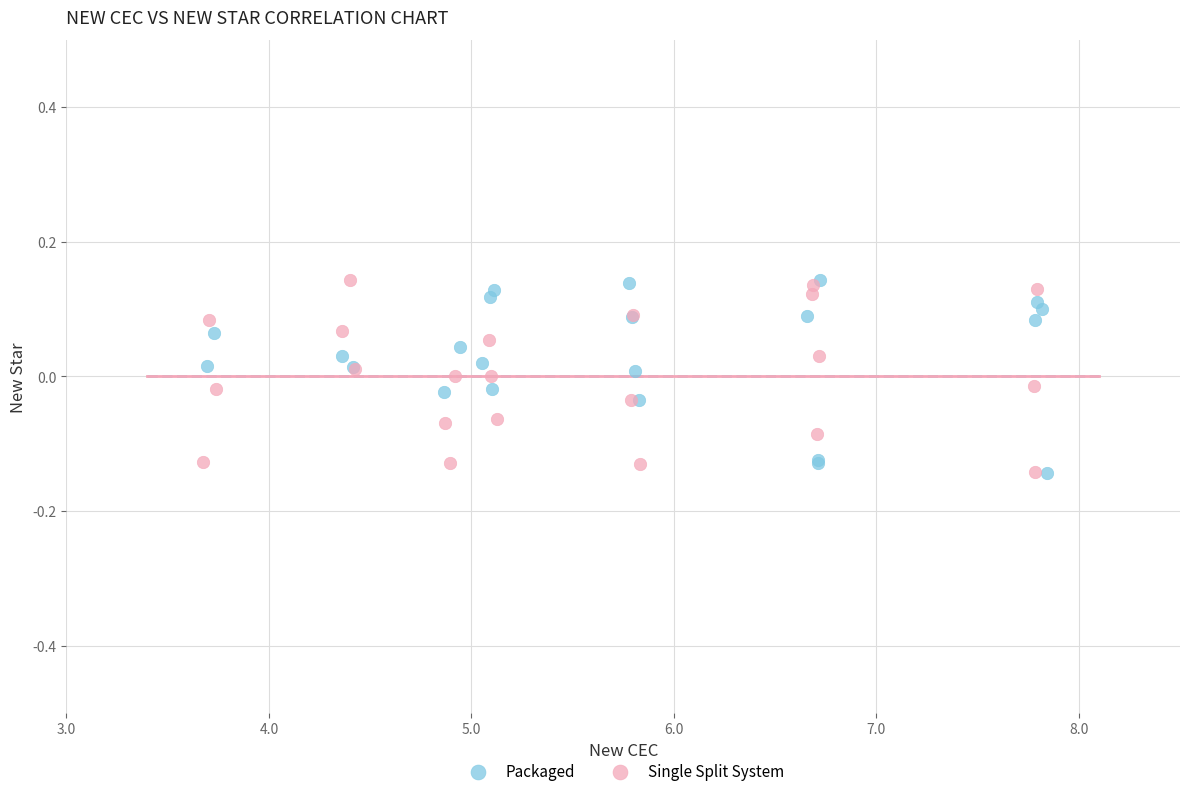

What are all the series names shown in the legend?

Packaged, Single Split System